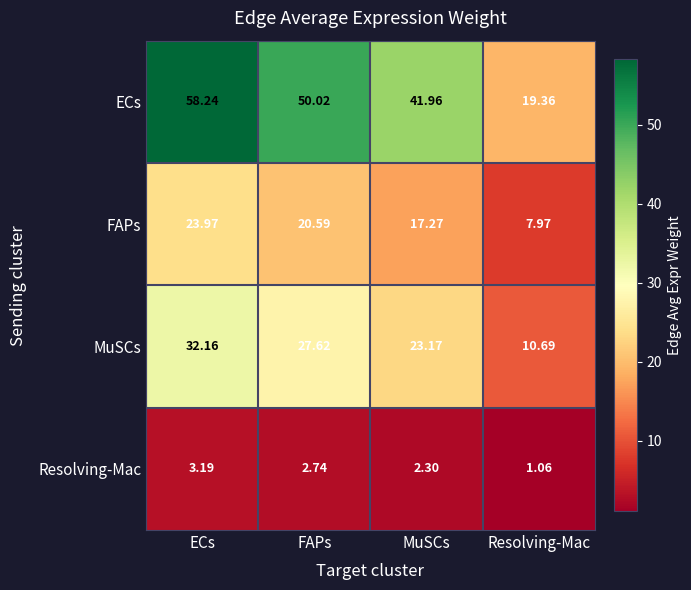

Which series has the largest total across all categories?

ECs